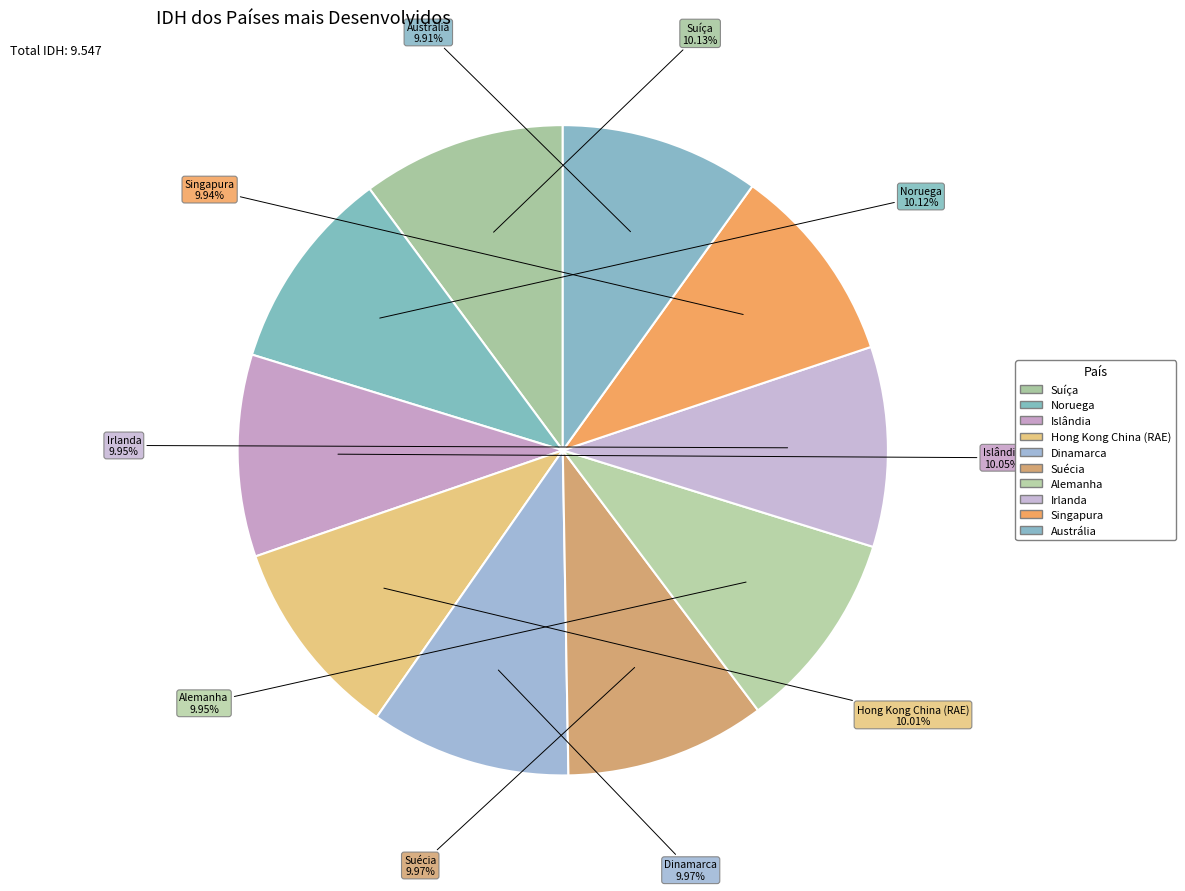

To the nearest percent, what is the average slice percentage?

10%